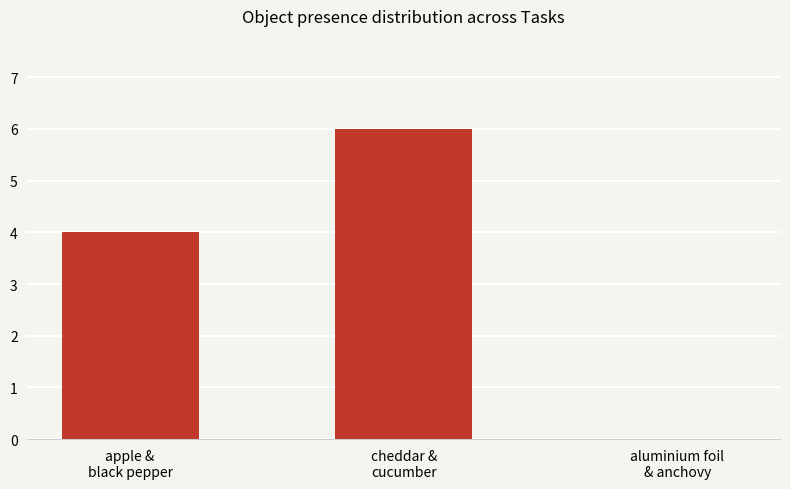

Read the value at apple &
black pepper.

4